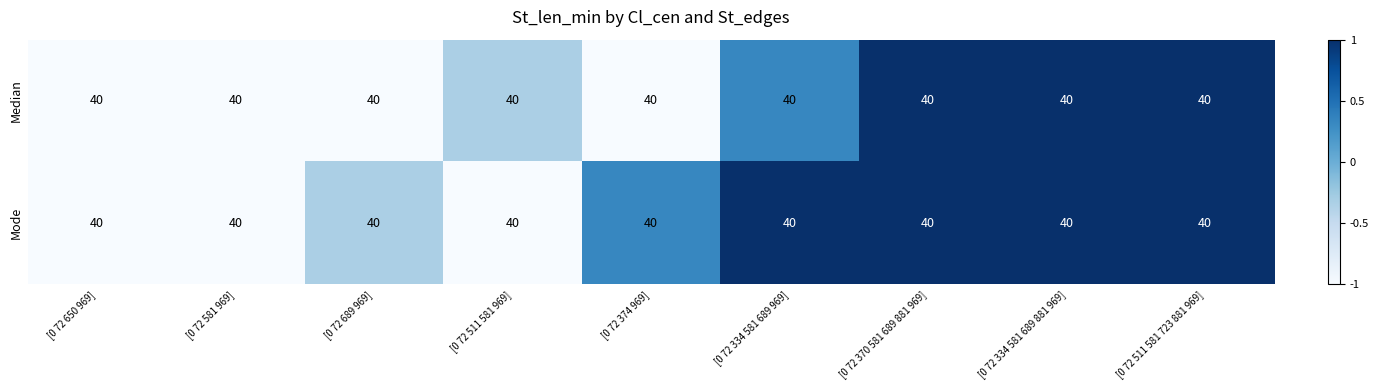

How many values in the Mode series are below 0?

4